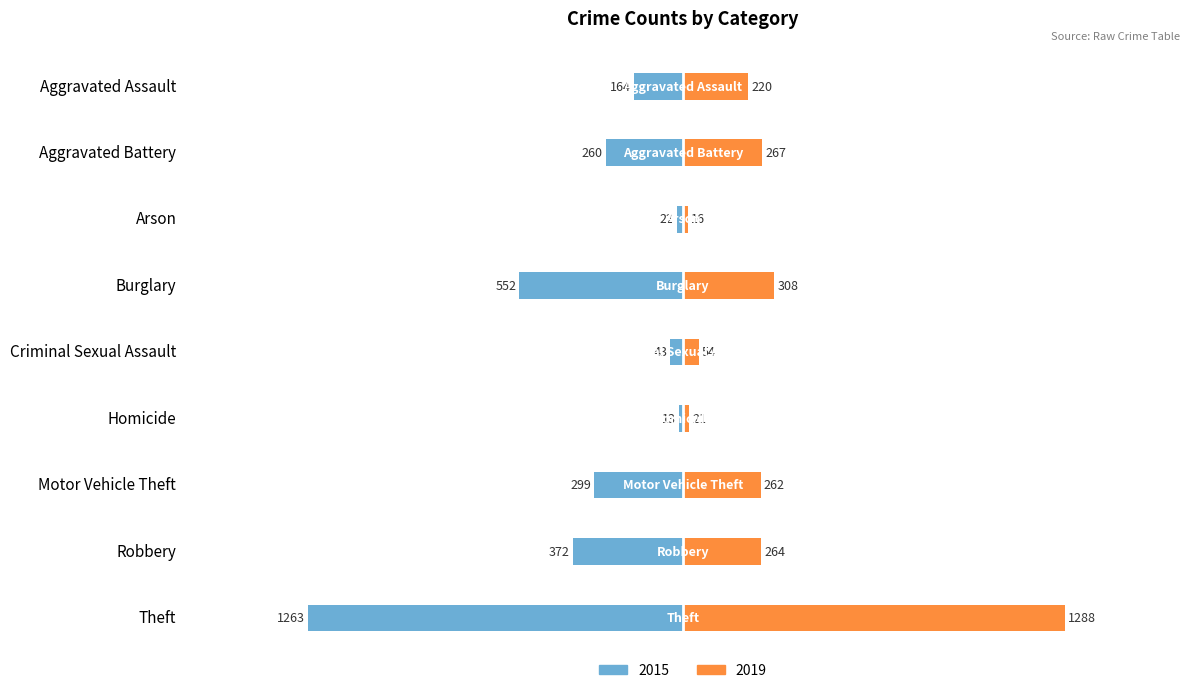

What position from the right is Aggravated Assault?

9